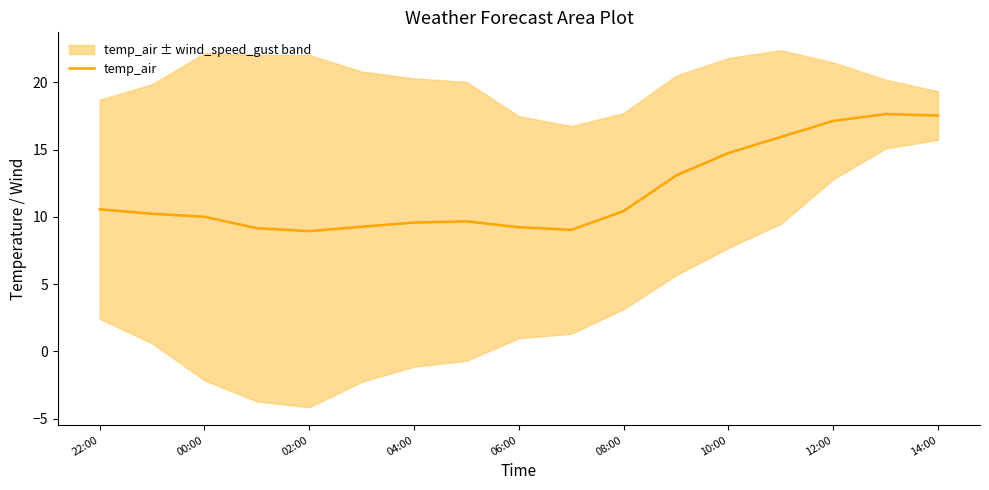

The temp_air series shows 3.1 at 02:00. True or false?

False